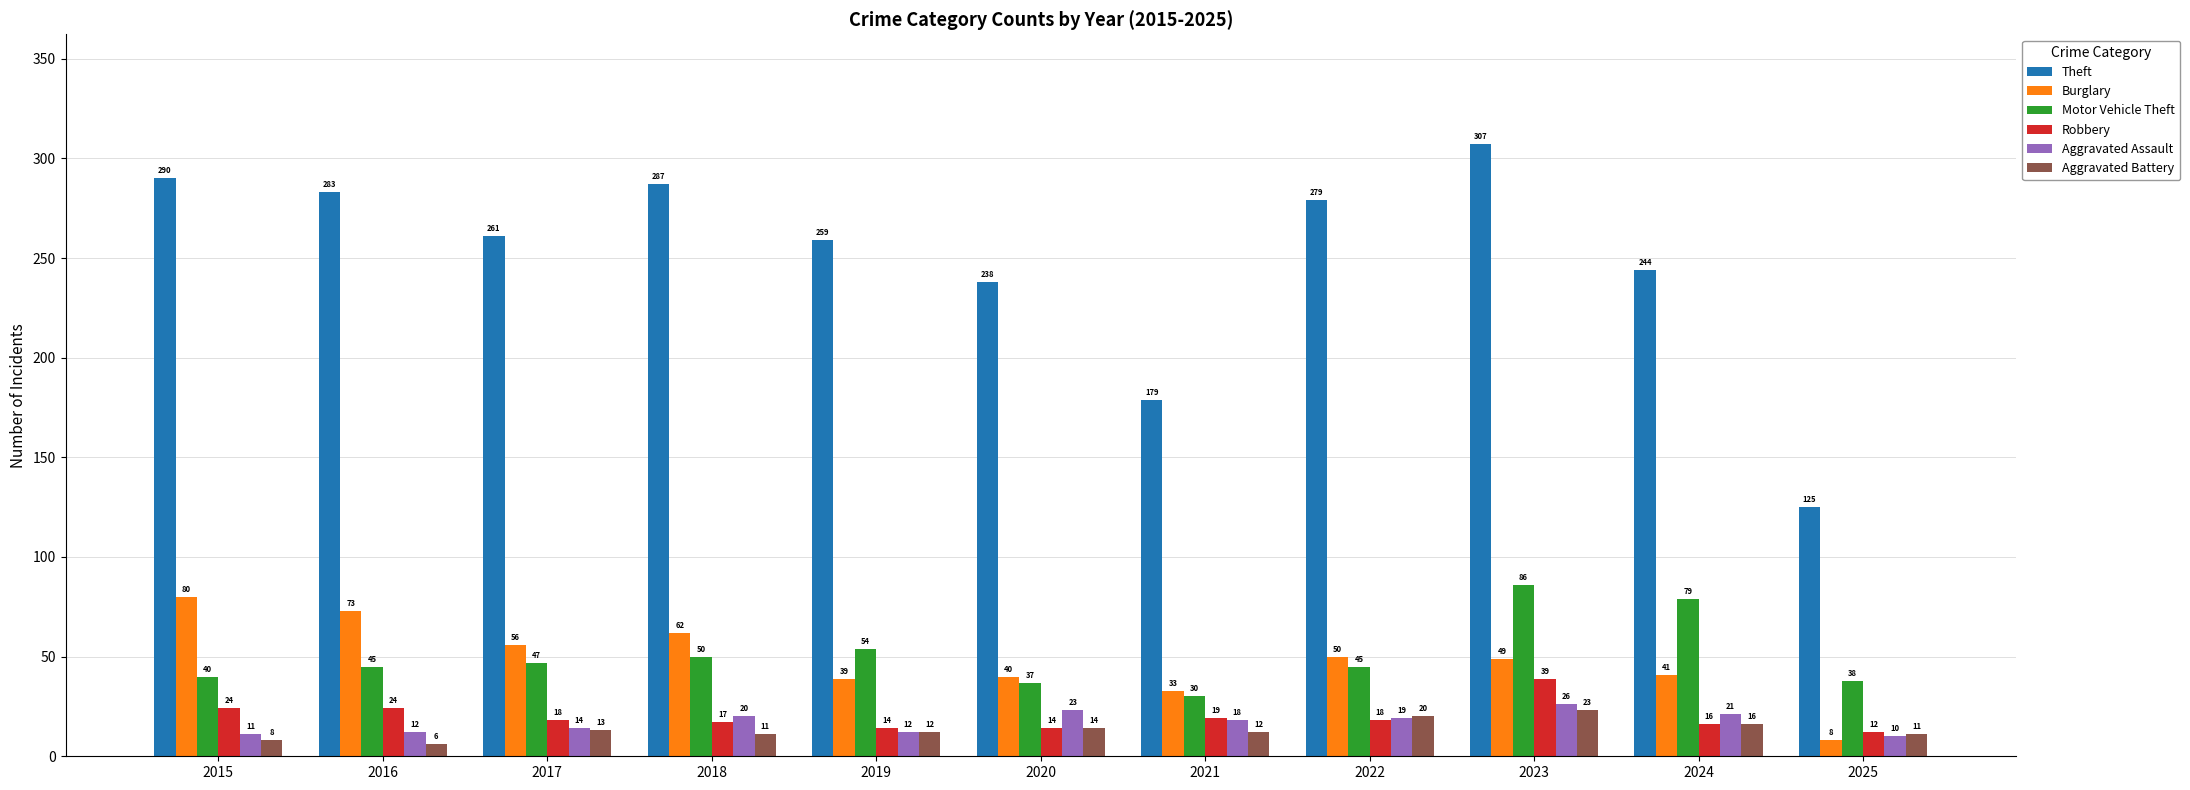

Which series changed the most between 2015 and 2018?

Burglary